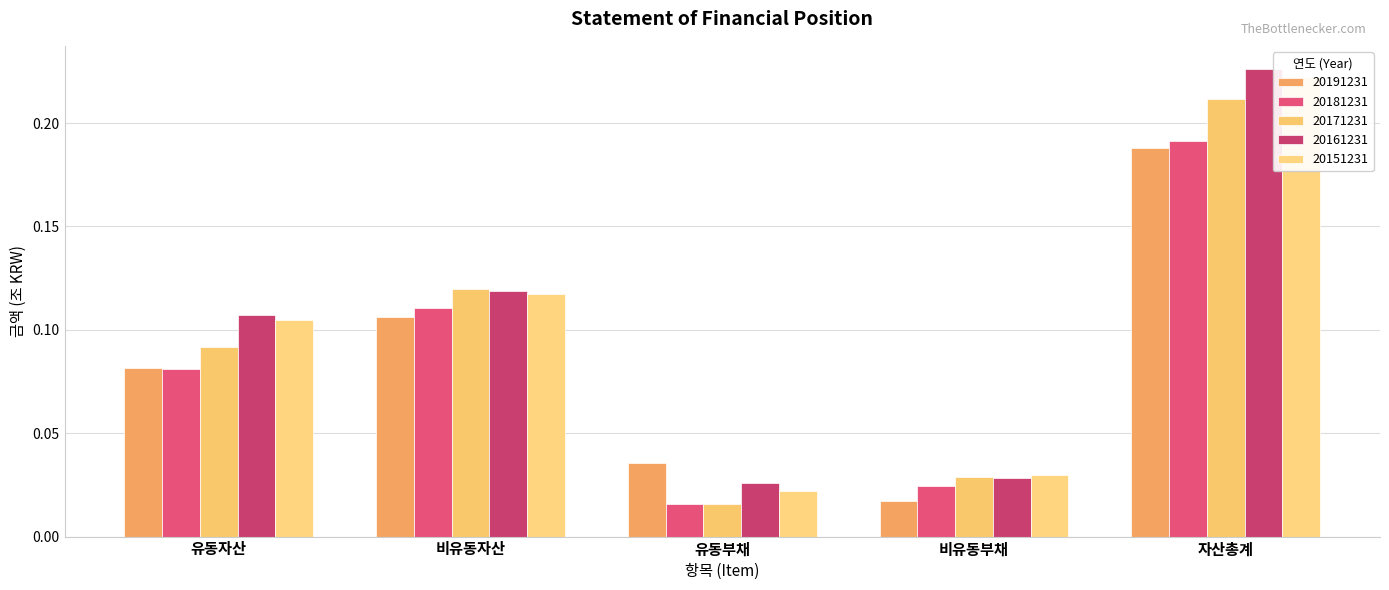

What is the sum of all 20171231 values?

0.5